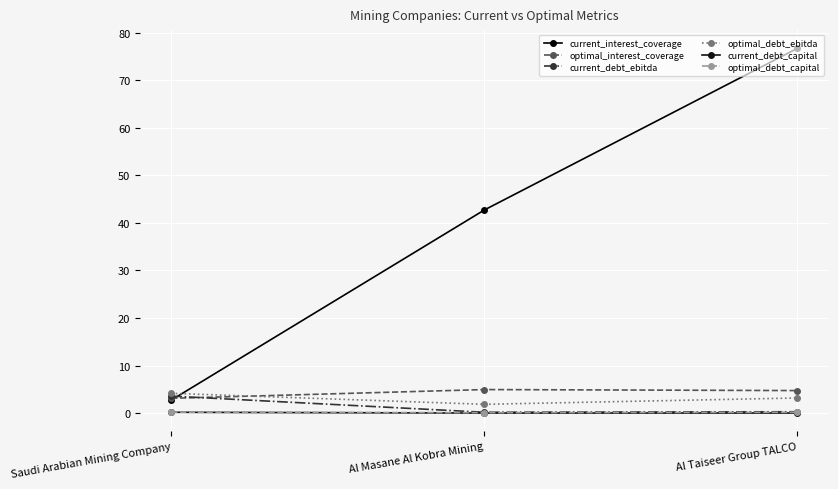

At which label does current_interest_coverage first exceed 42?

Al Masane Al Kobra Mining